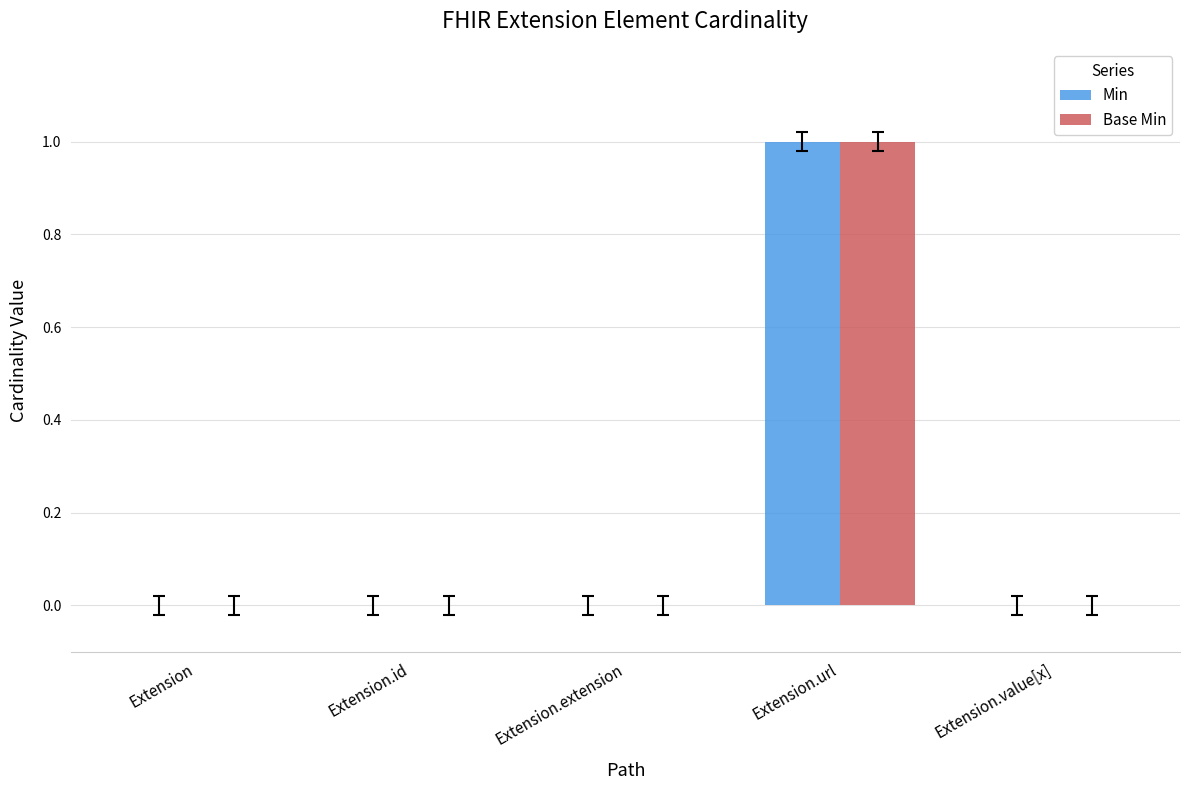

What are all the series names shown in the legend?

Min, Base Min